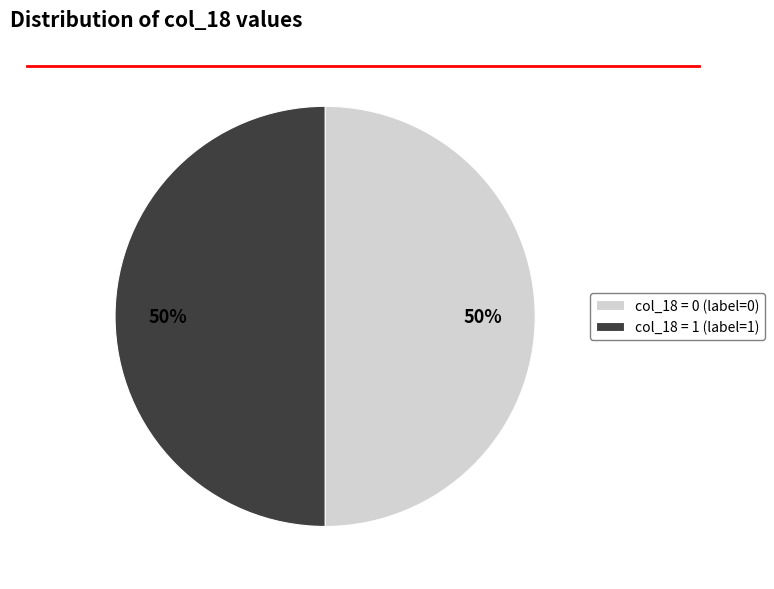

To the nearest percent, what is the average slice percentage?

50%